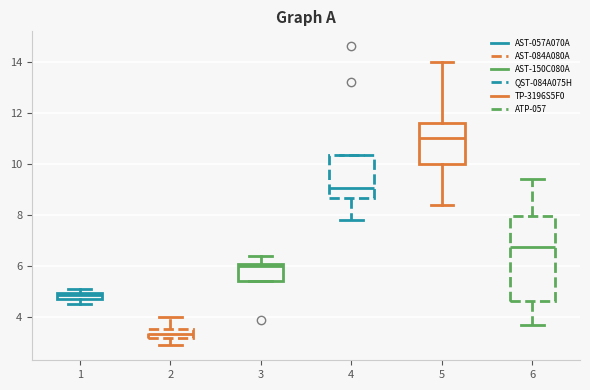

Where does the median line of the box at x = 6 sit on the y-axis? The values are not printed on the chart, so give them approximately, as read against the axis.

6.8